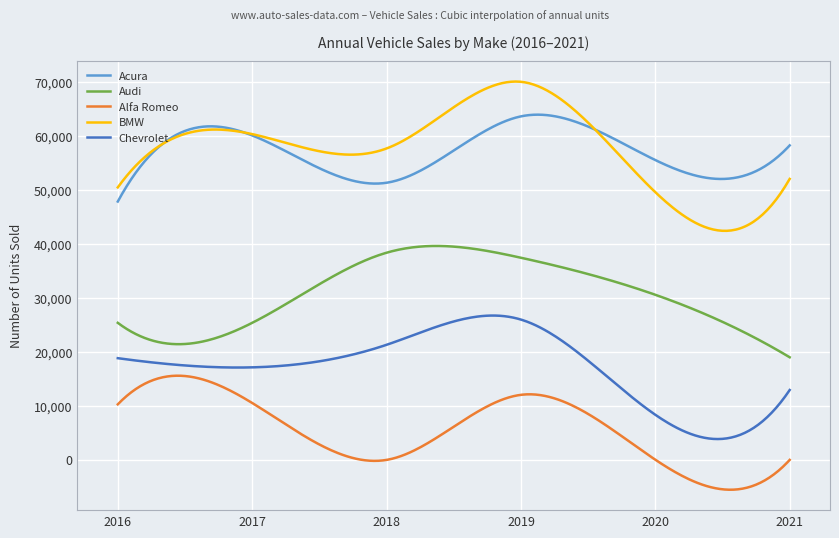

True or false: Chevrolet and Alfa Romeo intersect in this chart.

False